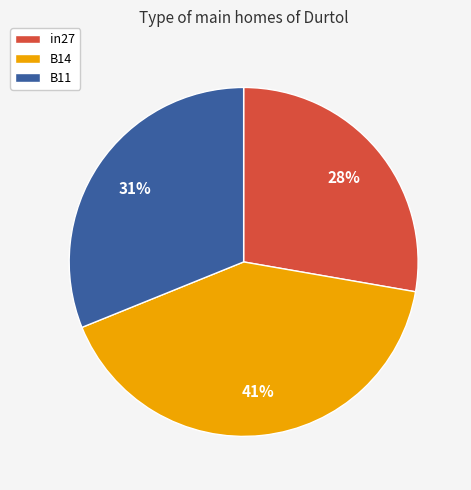

To the nearest percent, what is the combined percentage of in27 and B11?

59%